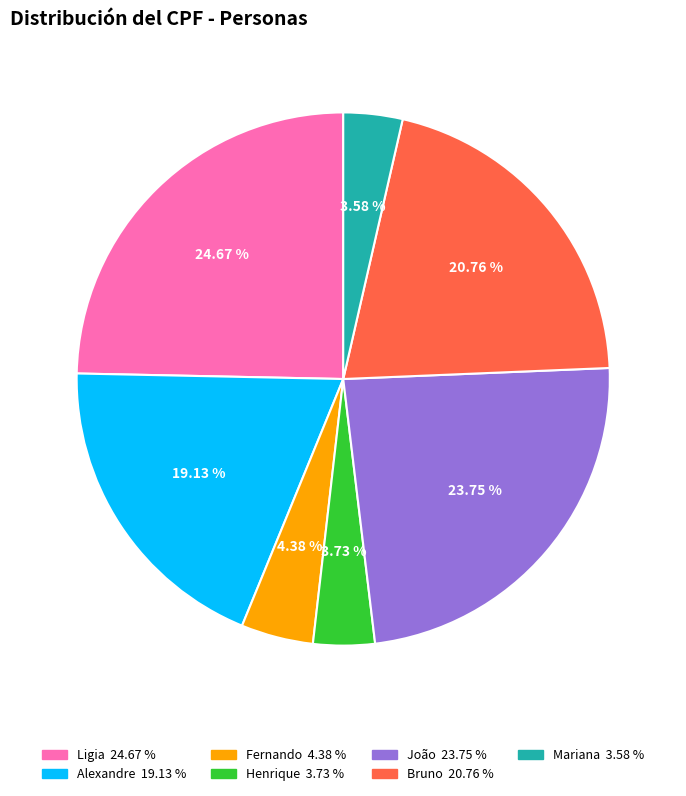

True or false: Fernando accounts for 4% of the total.

True